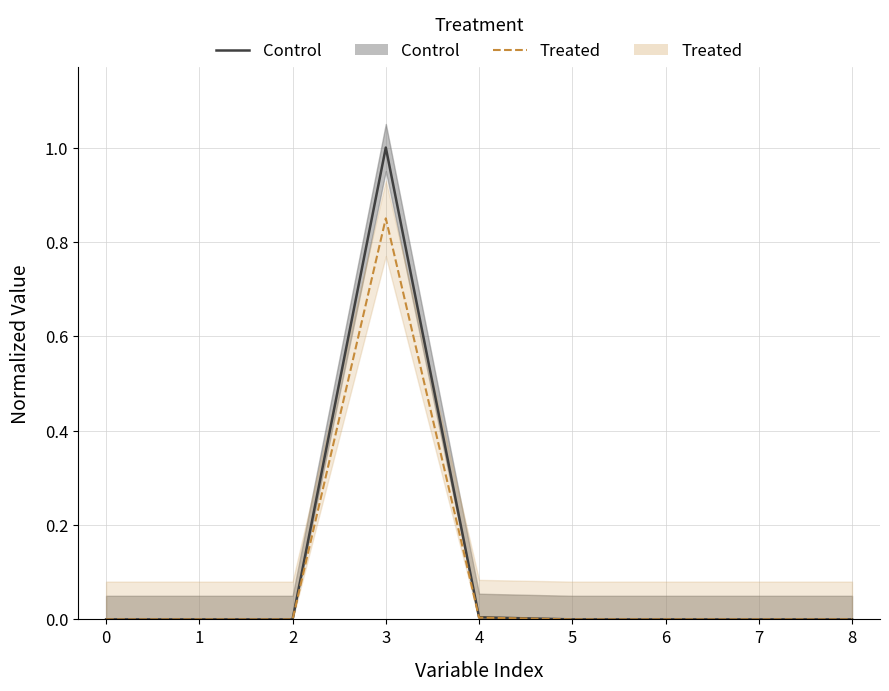

Reading left to right, transcribe all the data shown in this chart.

Control: 0.0	0.0	0.0	1.0	0.0	0.0	0.0	0.0	0.0
Treated: 0.0	0.0	0.0	0.8	0.0	0.0	0.0	0.0	0.0